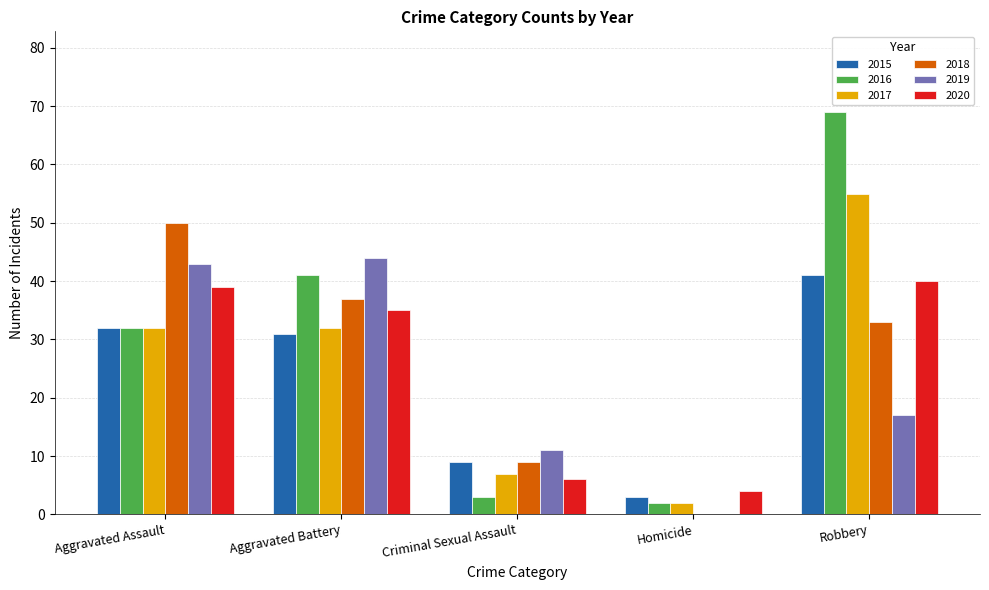

True or false: 2017 has a value of 37 at Robbery.

False